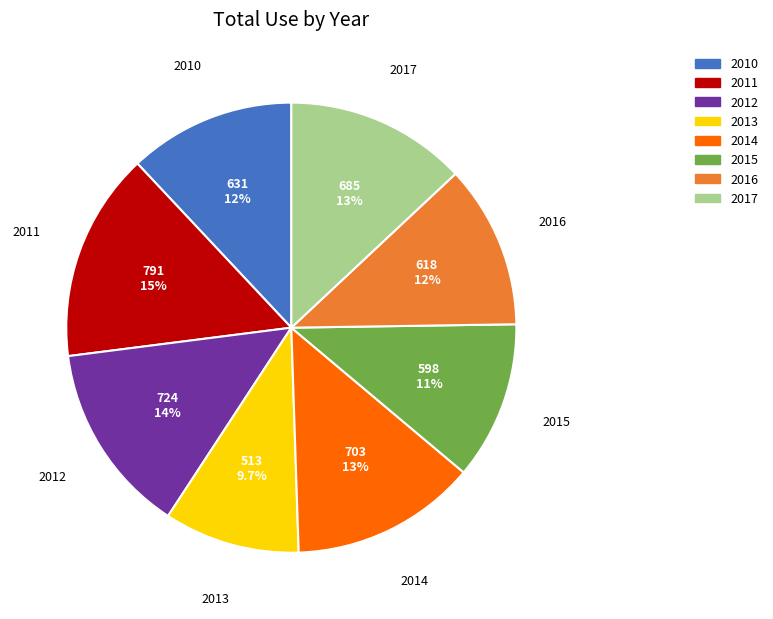

Which slice is the largest?

2011